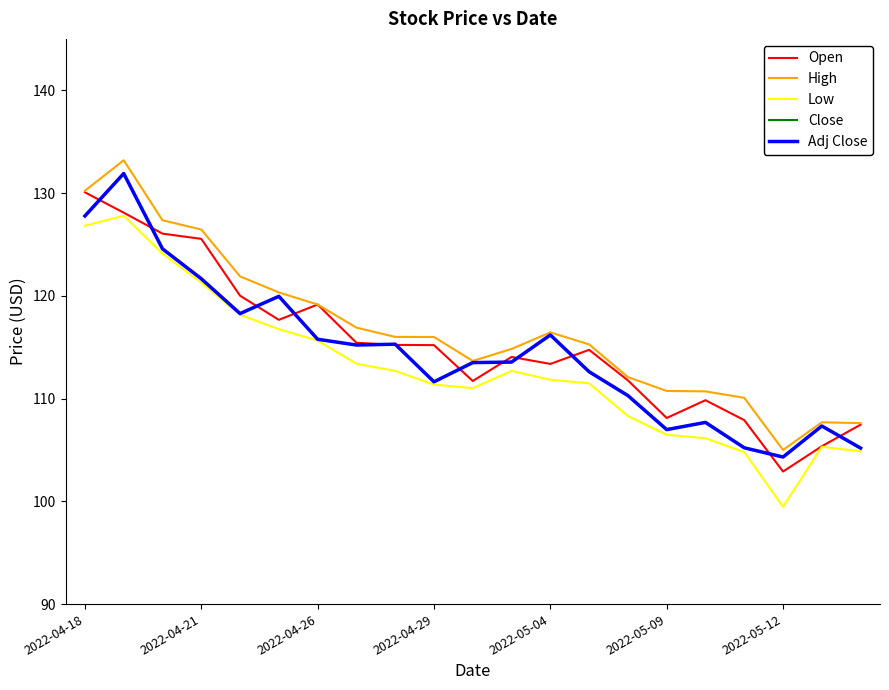

At which category does Open reach its first local peak?

2022-04-26